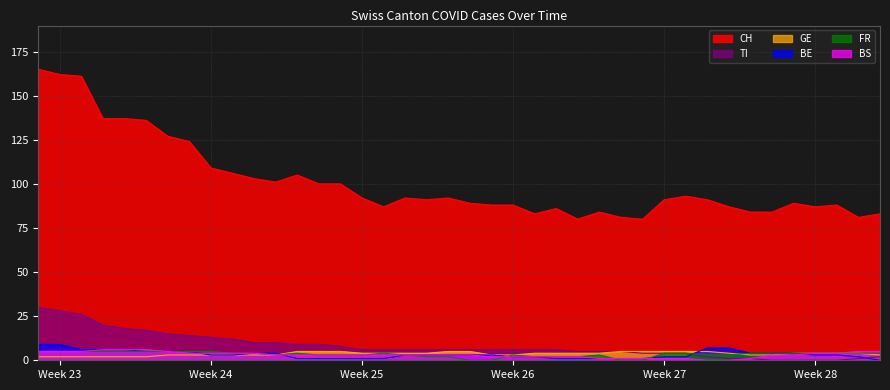

True or false: FR and CH cross at least once.

False